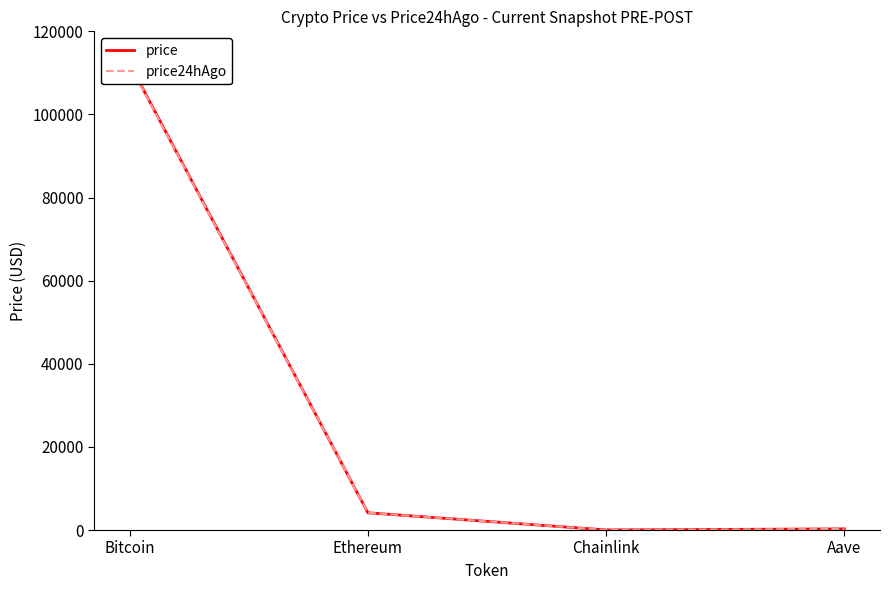

What is the greatest value displayed?

112161.0